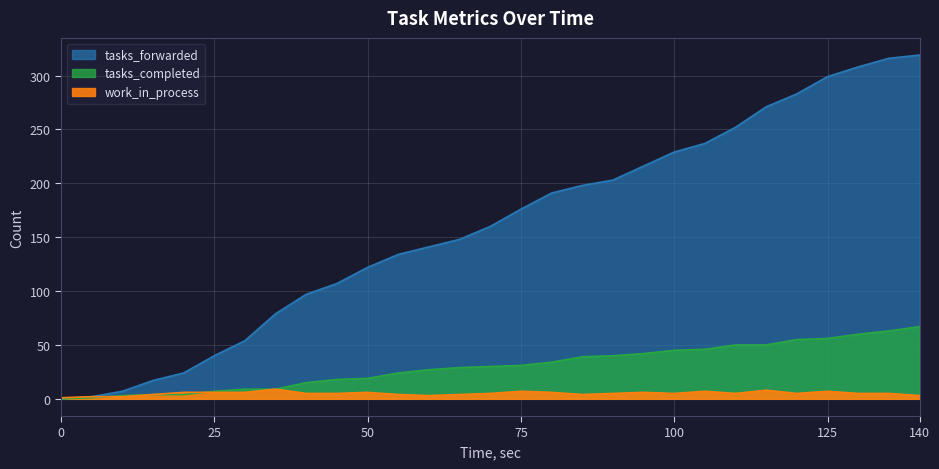

Is the value of tasks_forwarded at 50 greater than the value of work_in_process at 45?

Yes